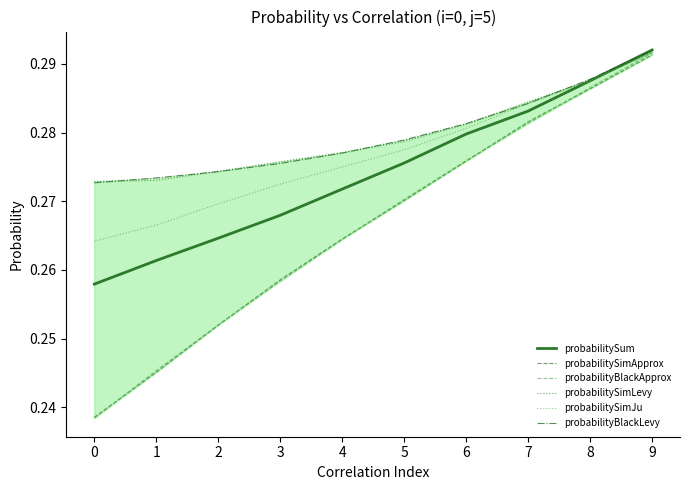

What is the total value across all series at 1?

1.6